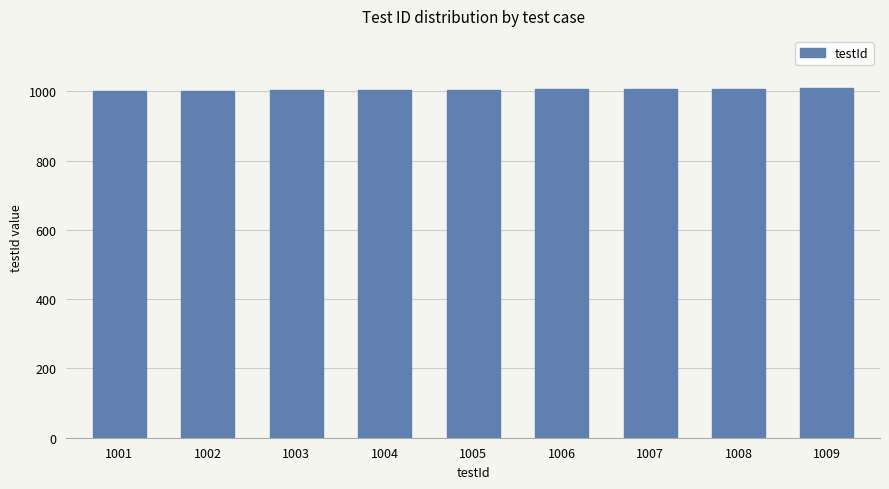

True or false: the data shows 1463 at 1006.

False